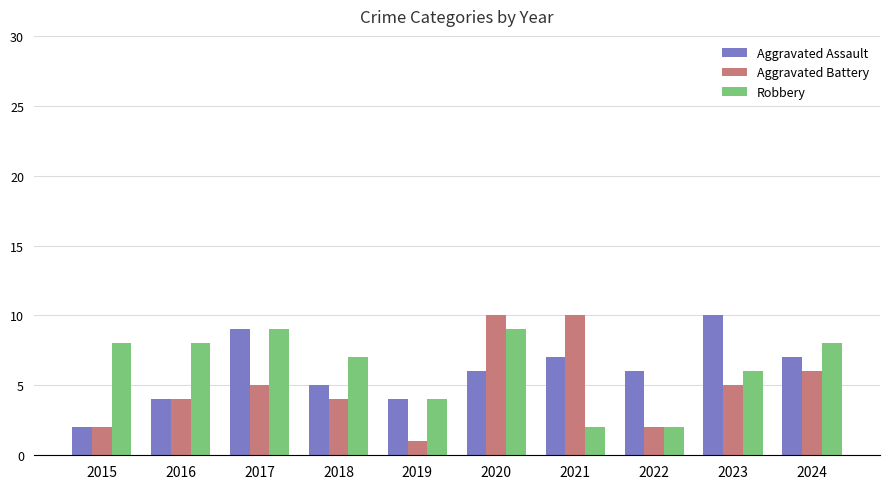

How many Robbery values are between 4 and 8?

6